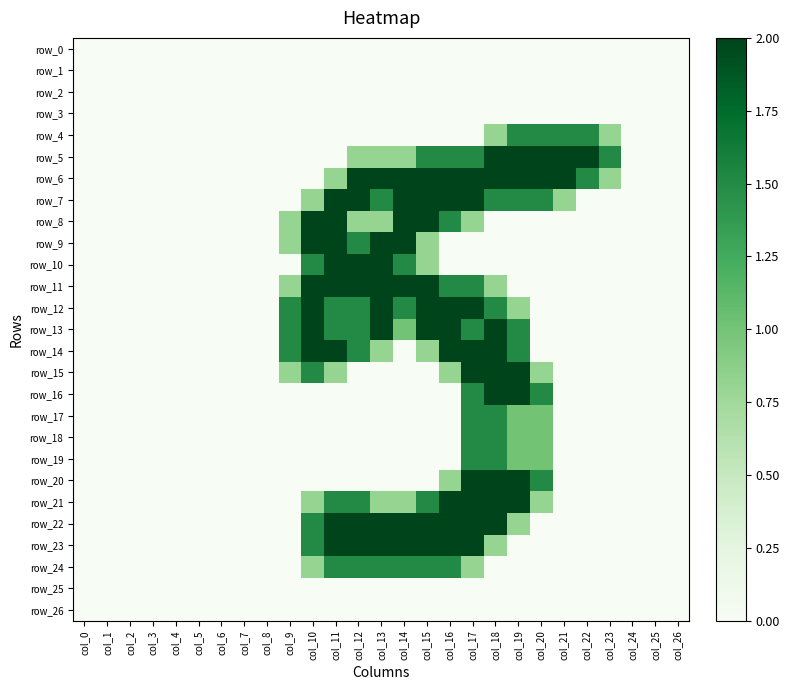

Reading left to right, list all the values displayed in this chart.

row_0: col_0=0.0	col_1=0.0	col_2=0.0	col_3=0.0	col_4=0.0	col_5=0.0	col_6=0.0	col_7=0.0	col_8=0.0	col_9=0.0	col_10=0.0	col_11=0.0	col_12=0.0	col_13=0.0	col_14=0.0	col_15=0.0	col_16=0.0	col_17=0.0	col_18=0.0	col_19=0.0	col_20=0.0	col_21=0.0	col_22=0.0	col_23=0.0	col_24=0.0	col_25=0.0	col_26=0.0
row_1: col_0=0.0	col_1=0.0	col_2=0.0	col_3=0.0	col_4=0.0	col_5=0.0	col_6=0.0	col_7=0.0	col_8=0.0	col_9=0.0	col_10=0.0	col_11=0.0	col_12=0.0	col_13=0.0	col_14=0.0	col_15=0.0	col_16=0.0	col_17=0.0	col_18=0.0	col_19=0.0	col_20=0.0	col_21=0.0	col_22=0.0	col_23=0.0	col_24=0.0	col_25=0.0	col_26=0.0
row_2: col_0=0.0	col_1=0.0	col_2=0.0	col_3=0.0	col_4=0.0	col_5=0.0	col_6=0.0	col_7=0.0	col_8=0.0	col_9=0.0	col_10=0.0	col_11=0.0	col_12=0.0	col_13=0.0	col_14=0.0	col_15=0.0	col_16=0.0	col_17=0.0	col_18=0.0	col_19=0.0	col_20=0.0	col_21=0.0	col_22=0.0	col_23=0.0	col_24=0.0	col_25=0.0	col_26=0.0
row_3: col_0=0.0	col_1=0.0	col_2=0.0	col_3=0.0	col_4=0.0	col_5=0.0	col_6=0.0	col_7=0.0	col_8=0.0	col_9=0.0	col_10=0.0	col_11=0.0	col_12=0.0	col_13=0.0	col_14=0.0	col_15=0.0	col_16=0.0	col_17=0.0	col_18=0.0	col_19=0.0	col_20=0.0	col_21=0.0	col_22=0.0	col_23=0.0	col_24=0.0	col_25=0.0	col_26=0.0
row_4: col_0=0.0	col_1=0.0	col_2=0.0	col_3=0.0	col_4=0.0	col_5=0.0	col_6=0.0	col_7=0.0	col_8=0.0	col_9=0.0	col_10=0.0	col_11=0.0	col_12=0.0	col_13=0.0	col_14=0.0	col_15=0.0	col_16=0.0	col_17=0.0	col_18=0.8	col_19=1.5	col_20=1.5	col_21=1.5	col_22=1.5	col_23=0.8	col_24=0.0	col_25=0.0	col_26=0.0
row_5: col_0=0.0	col_1=0.0	col_2=0.0	col_3=0.0	col_4=0.0	col_5=0.0	col_6=0.0	col_7=0.0	col_8=0.0	col_9=0.0	col_10=0.0	col_11=0.0	col_12=0.8	col_13=0.8	col_14=0.8	col_15=1.5	col_16=1.5	col_17=1.5	col_18=2.0	col_19=2.0	col_20=2.0	col_21=2.0	col_22=2.0	col_23=1.5	col_24=0.0	col_25=0.0	col_26=0.0
row_6: col_0=0.0	col_1=0.0	col_2=0.0	col_3=0.0	col_4=0.0	col_5=0.0	col_6=0.0	col_7=0.0	col_8=0.0	col_9=0.0	col_10=0.0	col_11=0.8	col_12=2.0	col_13=2.0	col_14=2.0	col_15=2.0	col_16=2.0	col_17=2.0	col_18=2.0	col_19=2.0	col_20=2.0	col_21=2.0	col_22=1.5	col_23=0.8	col_24=0.0	col_25=0.0	col_26=0.0
row_7: col_0=0.0	col_1=0.0	col_2=0.0	col_3=0.0	col_4=0.0	col_5=0.0	col_6=0.0	col_7=0.0	col_8=0.0	col_9=0.0	col_10=0.8	col_11=2.0	col_12=2.0	col_13=1.5	col_14=2.0	col_15=2.0	col_16=2.0	col_17=2.0	col_18=1.5	col_19=1.5	col_20=1.5	col_21=0.8	col_22=0.0	col_23=0.0	col_24=0.0	col_25=0.0	col_26=0.0
row_8: col_0=0.0	col_1=0.0	col_2=0.0	col_3=0.0	col_4=0.0	col_5=0.0	col_6=0.0	col_7=0.0	col_8=0.0	col_9=0.8	col_10=2.0	col_11=2.0	col_12=0.8	col_13=0.8	col_14=2.0	col_15=2.0	col_16=1.5	col_17=0.8	col_18=0.0	col_19=0.0	col_20=0.0	col_21=0.0	col_22=0.0	col_23=0.0	col_24=0.0	col_25=0.0	col_26=0.0
row_9: col_0=0.0	col_1=0.0	col_2=0.0	col_3=0.0	col_4=0.0	col_5=0.0	col_6=0.0	col_7=0.0	col_8=0.0	col_9=0.8	col_10=2.0	col_11=2.0	col_12=1.5	col_13=2.0	col_14=2.0	col_15=0.8	col_16=0.0	col_17=0.0	col_18=0.0	col_19=0.0	col_20=0.0	col_21=0.0	col_22=0.0	col_23=0.0	col_24=0.0	col_25=0.0	col_26=0.0
row_10: col_0=0.0	col_1=0.0	col_2=0.0	col_3=0.0	col_4=0.0	col_5=0.0	col_6=0.0	col_7=0.0	col_8=0.0	col_9=0.0	col_10=1.5	col_11=2.0	col_12=2.0	col_13=2.0	col_14=1.5	col_15=0.8	col_16=0.0	col_17=0.0	col_18=0.0	col_19=0.0	col_20=0.0	col_21=0.0	col_22=0.0	col_23=0.0	col_24=0.0	col_25=0.0	col_26=0.0
row_11: col_0=0.0	col_1=0.0	col_2=0.0	col_3=0.0	col_4=0.0	col_5=0.0	col_6=0.0	col_7=0.0	col_8=0.0	col_9=0.8	col_10=2.0	col_11=2.0	col_12=2.0	col_13=2.0	col_14=2.0	col_15=2.0	col_16=1.5	col_17=1.5	col_18=0.8	col_19=0.0	col_20=0.0	col_21=0.0	col_22=0.0	col_23=0.0	col_24=0.0	col_25=0.0	col_26=0.0
row_12: col_0=0.0	col_1=0.0	col_2=0.0	col_3=0.0	col_4=0.0	col_5=0.0	col_6=0.0	col_7=0.0	col_8=0.0	col_9=1.5	col_10=2.0	col_11=1.5	col_12=1.5	col_13=2.0	col_14=1.5	col_15=2.0	col_16=2.0	col_17=2.0	col_18=1.5	col_19=0.8	col_20=0.0	col_21=0.0	col_22=0.0	col_23=0.0	col_24=0.0	col_25=0.0	col_26=0.0
row_13: col_0=0.0	col_1=0.0	col_2=0.0	col_3=0.0	col_4=0.0	col_5=0.0	col_6=0.0	col_7=0.0	col_8=0.0	col_9=1.5	col_10=2.0	col_11=1.5	col_12=1.5	col_13=2.0	col_14=1.0	col_15=2.0	col_16=2.0	col_17=1.5	col_18=2.0	col_19=1.5	col_20=0.0	col_21=0.0	col_22=0.0	col_23=0.0	col_24=0.0	col_25=0.0	col_26=0.0
row_14: col_0=0.0	col_1=0.0	col_2=0.0	col_3=0.0	col_4=0.0	col_5=0.0	col_6=0.0	col_7=0.0	col_8=0.0	col_9=1.5	col_10=2.0	col_11=2.0	col_12=1.5	col_13=0.8	col_14=0.0	col_15=0.8	col_16=2.0	col_17=2.0	col_18=2.0	col_19=1.5	col_20=0.0	col_21=0.0	col_22=0.0	col_23=0.0	col_24=0.0	col_25=0.0	col_26=0.0
row_15: col_0=0.0	col_1=0.0	col_2=0.0	col_3=0.0	col_4=0.0	col_5=0.0	col_6=0.0	col_7=0.0	col_8=0.0	col_9=0.8	col_10=1.5	col_11=0.8	col_12=0.0	col_13=0.0	col_14=0.0	col_15=0.0	col_16=0.8	col_17=2.0	col_18=2.0	col_19=2.0	col_20=0.8	col_21=0.0	col_22=0.0	col_23=0.0	col_24=0.0	col_25=0.0	col_26=0.0
row_16: col_0=0.0	col_1=0.0	col_2=0.0	col_3=0.0	col_4=0.0	col_5=0.0	col_6=0.0	col_7=0.0	col_8=0.0	col_9=0.0	col_10=0.0	col_11=0.0	col_12=0.0	col_13=0.0	col_14=0.0	col_15=0.0	col_16=0.0	col_17=1.5	col_18=2.0	col_19=2.0	col_20=1.5	col_21=0.0	col_22=0.0	col_23=0.0	col_24=0.0	col_25=0.0	col_26=0.0
row_17: col_0=0.0	col_1=0.0	col_2=0.0	col_3=0.0	col_4=0.0	col_5=0.0	col_6=0.0	col_7=0.0	col_8=0.0	col_9=0.0	col_10=0.0	col_11=0.0	col_12=0.0	col_13=0.0	col_14=0.0	col_15=0.0	col_16=0.0	col_17=1.5	col_18=1.5	col_19=1.0	col_20=1.0	col_21=0.0	col_22=0.0	col_23=0.0	col_24=0.0	col_25=0.0	col_26=0.0
row_18: col_0=0.0	col_1=0.0	col_2=0.0	col_3=0.0	col_4=0.0	col_5=0.0	col_6=0.0	col_7=0.0	col_8=0.0	col_9=0.0	col_10=0.0	col_11=0.0	col_12=0.0	col_13=0.0	col_14=0.0	col_15=0.0	col_16=0.0	col_17=1.5	col_18=1.5	col_19=1.0	col_20=1.0	col_21=0.0	col_22=0.0	col_23=0.0	col_24=0.0	col_25=0.0	col_26=0.0
row_19: col_0=0.0	col_1=0.0	col_2=0.0	col_3=0.0	col_4=0.0	col_5=0.0	col_6=0.0	col_7=0.0	col_8=0.0	col_9=0.0	col_10=0.0	col_11=0.0	col_12=0.0	col_13=0.0	col_14=0.0	col_15=0.0	col_16=0.0	col_17=1.5	col_18=1.5	col_19=1.0	col_20=1.0	col_21=0.0	col_22=0.0	col_23=0.0	col_24=0.0	col_25=0.0	col_26=0.0
row_20: col_0=0.0	col_1=0.0	col_2=0.0	col_3=0.0	col_4=0.0	col_5=0.0	col_6=0.0	col_7=0.0	col_8=0.0	col_9=0.0	col_10=0.0	col_11=0.0	col_12=0.0	col_13=0.0	col_14=0.0	col_15=0.0	col_16=0.8	col_17=2.0	col_18=2.0	col_19=2.0	col_20=1.5	col_21=0.0	col_22=0.0	col_23=0.0	col_24=0.0	col_25=0.0	col_26=0.0
row_21: col_0=0.0	col_1=0.0	col_2=0.0	col_3=0.0	col_4=0.0	col_5=0.0	col_6=0.0	col_7=0.0	col_8=0.0	col_9=0.0	col_10=0.8	col_11=1.5	col_12=1.5	col_13=0.8	col_14=0.8	col_15=1.5	col_16=2.0	col_17=2.0	col_18=2.0	col_19=2.0	col_20=0.8	col_21=0.0	col_22=0.0	col_23=0.0	col_24=0.0	col_25=0.0	col_26=0.0
row_22: col_0=0.0	col_1=0.0	col_2=0.0	col_3=0.0	col_4=0.0	col_5=0.0	col_6=0.0	col_7=0.0	col_8=0.0	col_9=0.0	col_10=1.5	col_11=2.0	col_12=2.0	col_13=2.0	col_14=2.0	col_15=2.0	col_16=2.0	col_17=2.0	col_18=2.0	col_19=0.8	col_20=0.0	col_21=0.0	col_22=0.0	col_23=0.0	col_24=0.0	col_25=0.0	col_26=0.0
row_23: col_0=0.0	col_1=0.0	col_2=0.0	col_3=0.0	col_4=0.0	col_5=0.0	col_6=0.0	col_7=0.0	col_8=0.0	col_9=0.0	col_10=1.5	col_11=2.0	col_12=2.0	col_13=2.0	col_14=2.0	col_15=2.0	col_16=2.0	col_17=2.0	col_18=0.8	col_19=0.0	col_20=0.0	col_21=0.0	col_22=0.0	col_23=0.0	col_24=0.0	col_25=0.0	col_26=0.0
row_24: col_0=0.0	col_1=0.0	col_2=0.0	col_3=0.0	col_4=0.0	col_5=0.0	col_6=0.0	col_7=0.0	col_8=0.0	col_9=0.0	col_10=0.8	col_11=1.5	col_12=1.5	col_13=1.5	col_14=1.5	col_15=1.5	col_16=1.5	col_17=0.8	col_18=0.0	col_19=0.0	col_20=0.0	col_21=0.0	col_22=0.0	col_23=0.0	col_24=0.0	col_25=0.0	col_26=0.0
row_25: col_0=0.0	col_1=0.0	col_2=0.0	col_3=0.0	col_4=0.0	col_5=0.0	col_6=0.0	col_7=0.0	col_8=0.0	col_9=0.0	col_10=0.0	col_11=0.0	col_12=0.0	col_13=0.0	col_14=0.0	col_15=0.0	col_16=0.0	col_17=0.0	col_18=0.0	col_19=0.0	col_20=0.0	col_21=0.0	col_22=0.0	col_23=0.0	col_24=0.0	col_25=0.0	col_26=0.0
row_26: col_0=0.0	col_1=0.0	col_2=0.0	col_3=0.0	col_4=0.0	col_5=0.0	col_6=0.0	col_7=0.0	col_8=0.0	col_9=0.0	col_10=0.0	col_11=0.0	col_12=0.0	col_13=0.0	col_14=0.0	col_15=0.0	col_16=0.0	col_17=0.0	col_18=0.0	col_19=0.0	col_20=0.0	col_21=0.0	col_22=0.0	col_23=0.0	col_24=0.0	col_25=0.0	col_26=0.0